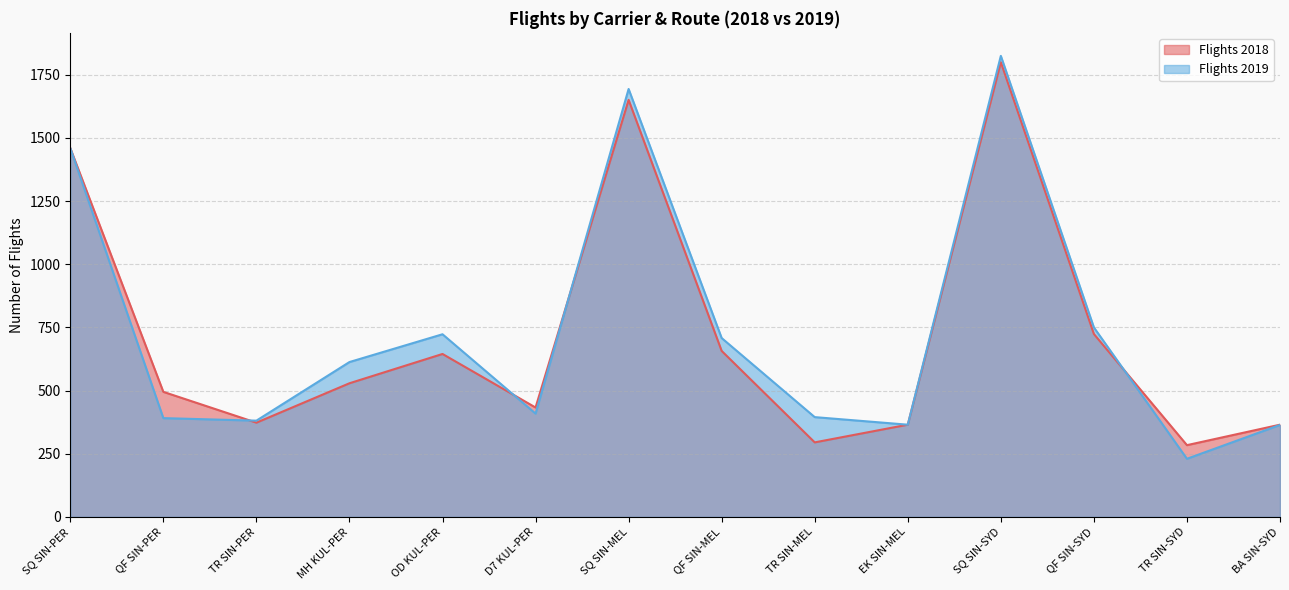

Which series has the widest spread of values?

Flights 2019